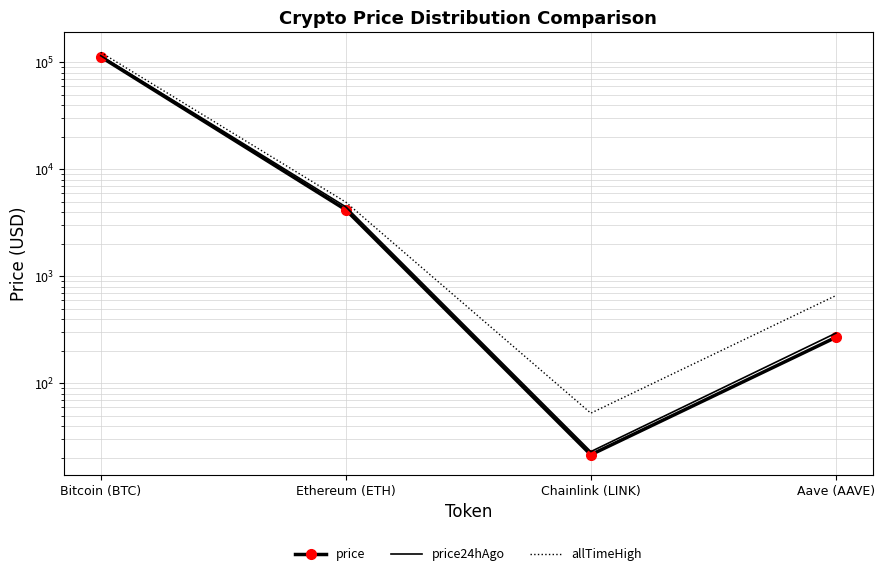

What is the label of the 2nd point from the left?

Ethereum (ETH)